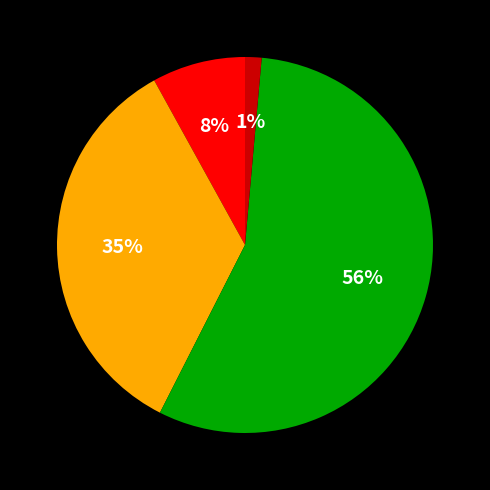

Is there any slice that represents more than half of the pie?

Yes